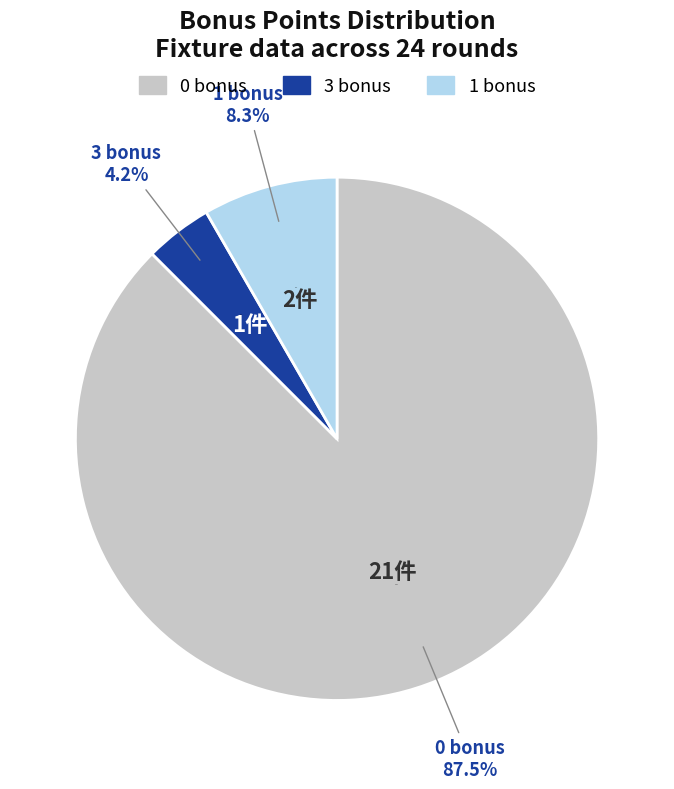

Count the number of slices in the pie.

3